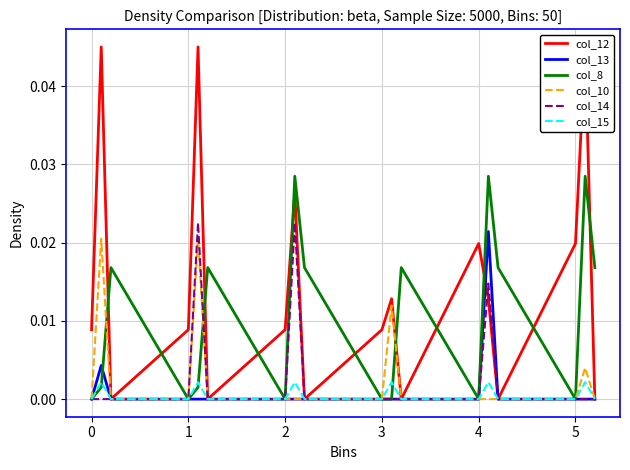

True or false: col_15 and col_10 intersect in this chart.

False